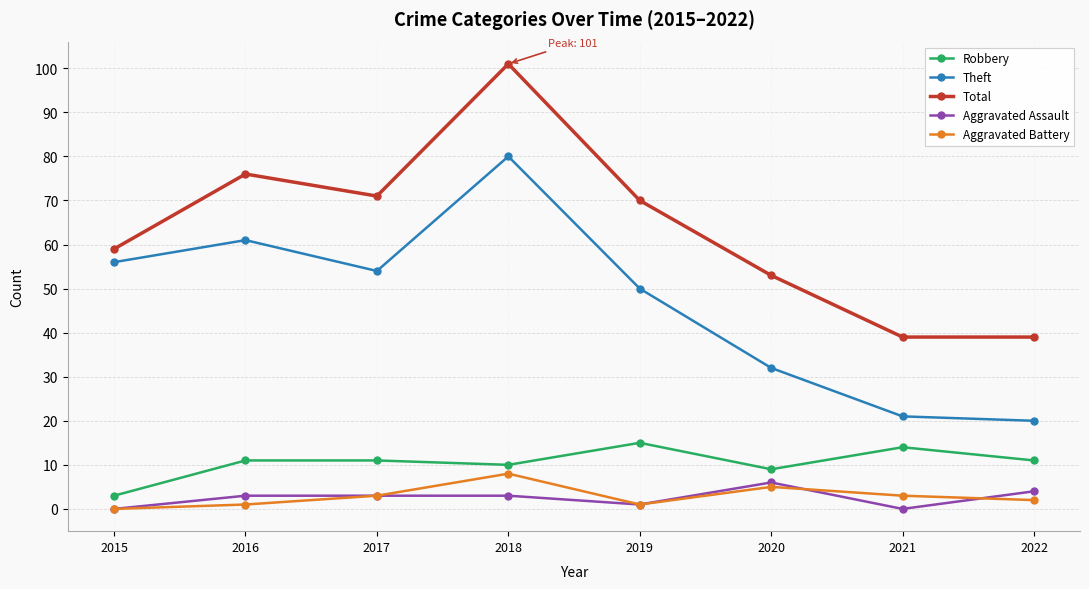

What is the value of the Theft point at the 3rd from the left?

54